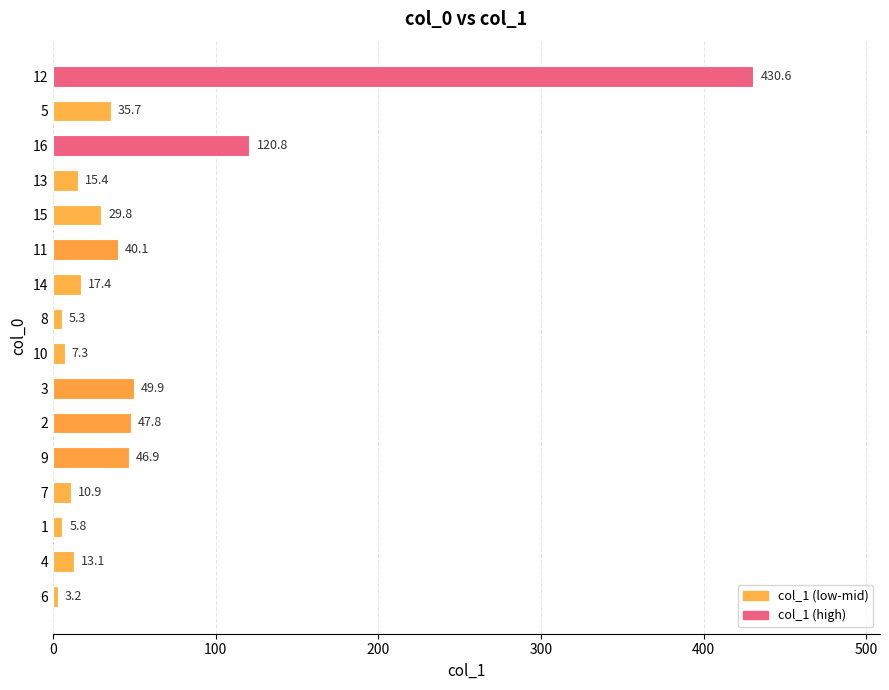

Rank the categories by value from highest to lowest.

12, 16, 3, 2, 9, 11, 5, 15, 14, 13, 4, 7, 10, 1, 8, 6